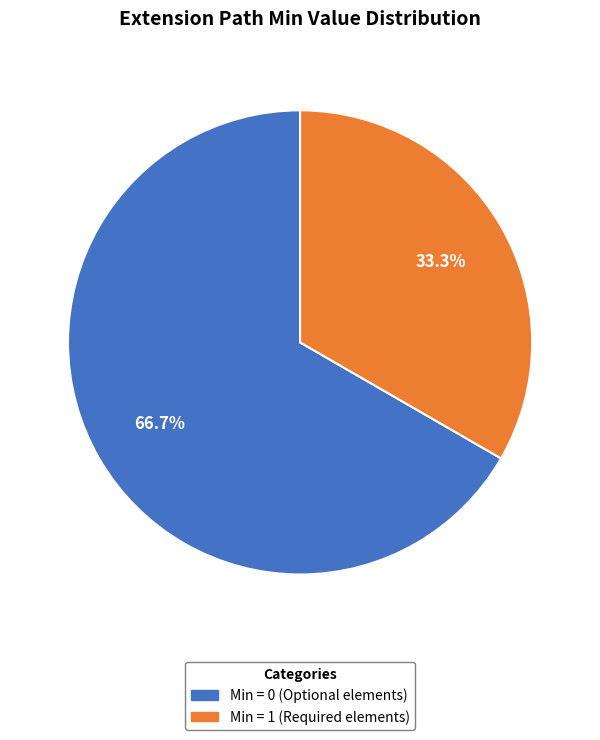

Is there any slice that represents more than half of the pie?

Yes